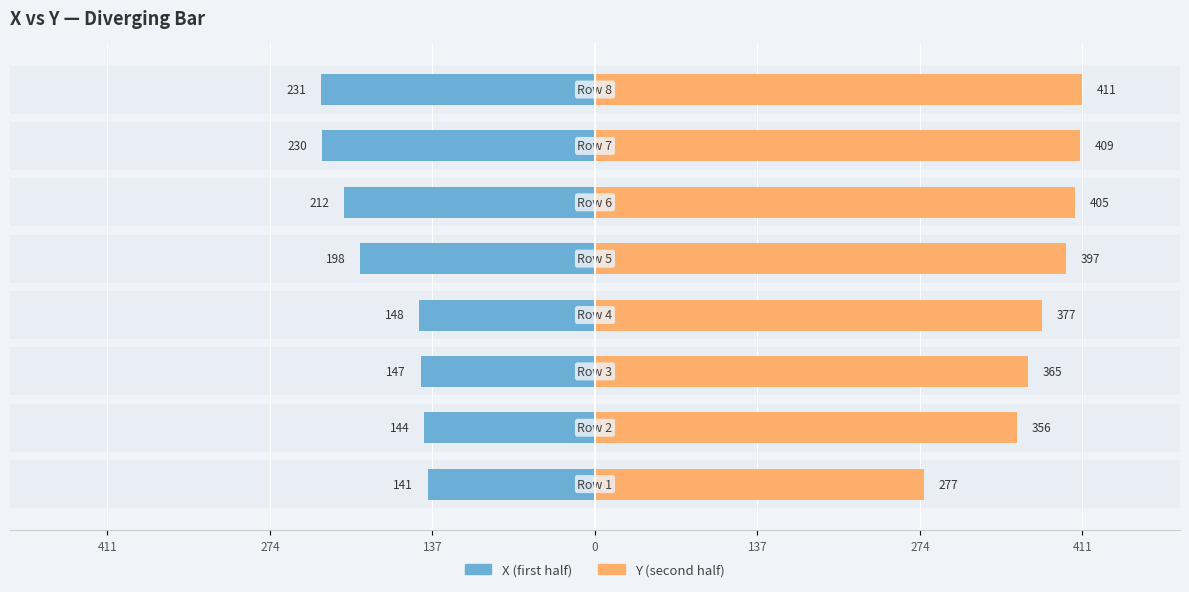

How many data points in X (first half) are above -148?

3